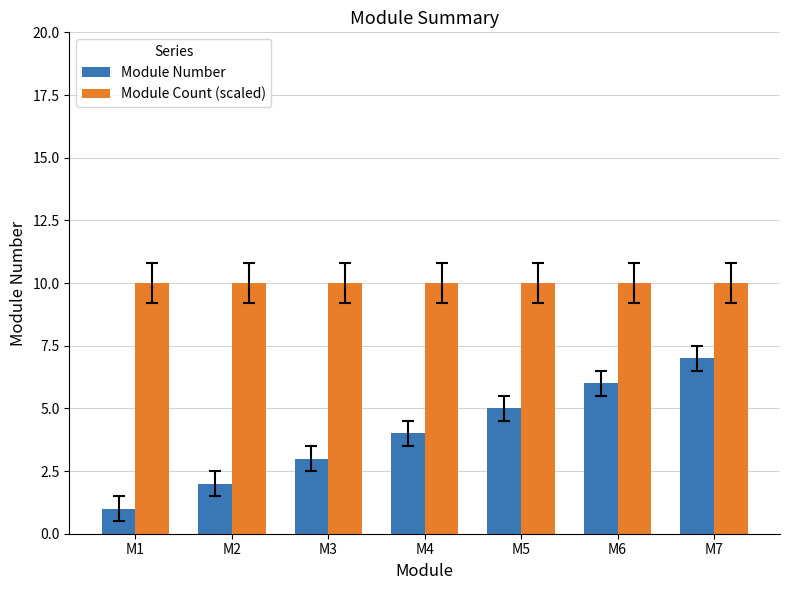

Rank the categories by Module Number value from lowest to highest.

M1, M2, M3, M4, M5, M6, M7